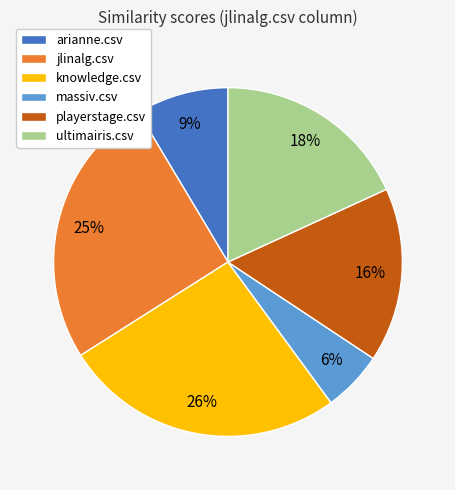

To the nearest percent, what is the combined percentage of arianne.csv and jlinalg.csv?

34%